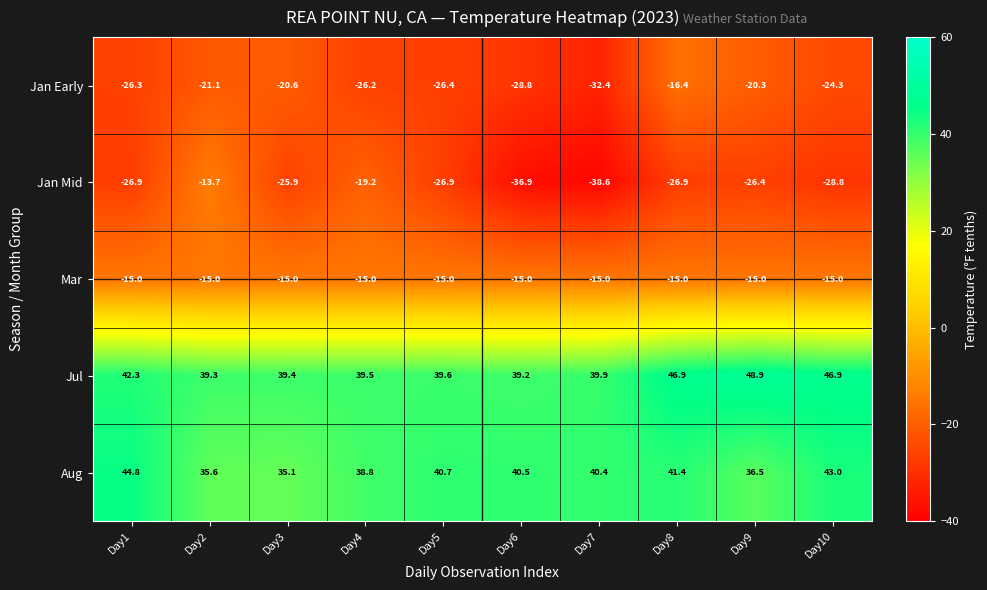

At which label is Aug closest to 39?

Day4